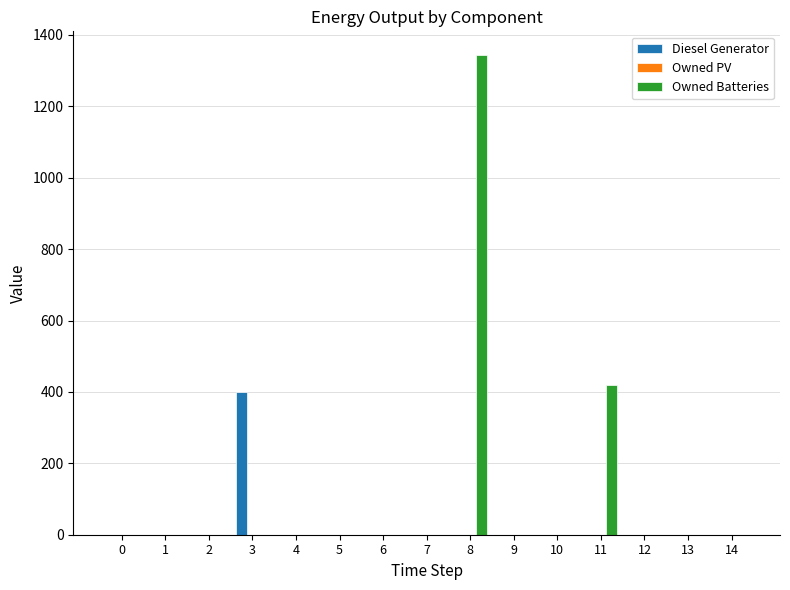

What is the sum of all Owned Batteries values?

1762